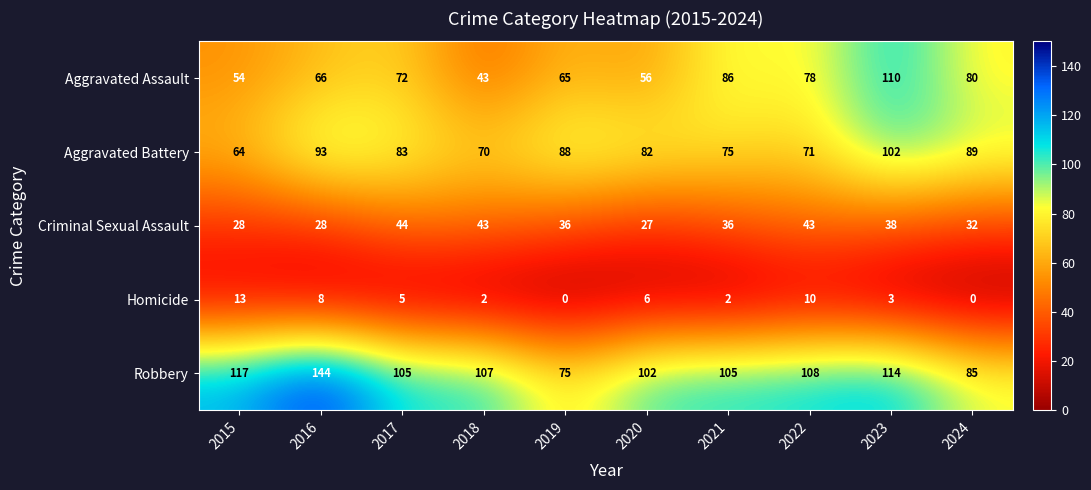

What is the greatest value displayed?

144